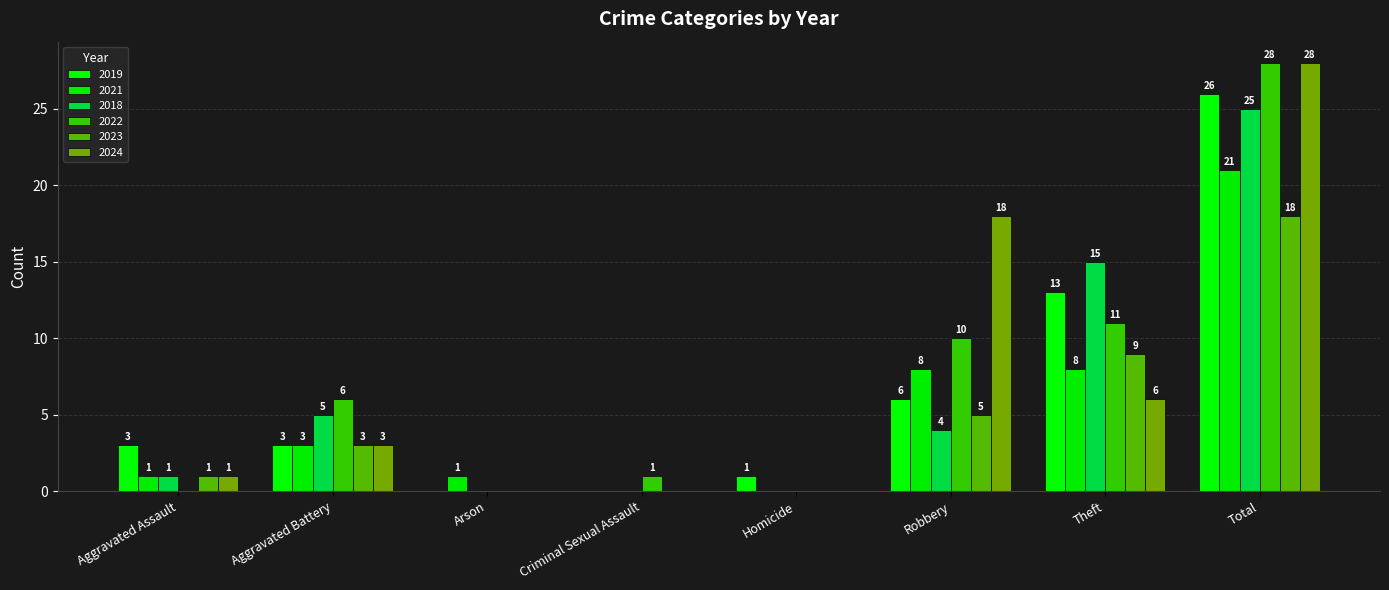

Which series has the largest total across all categories?

2022